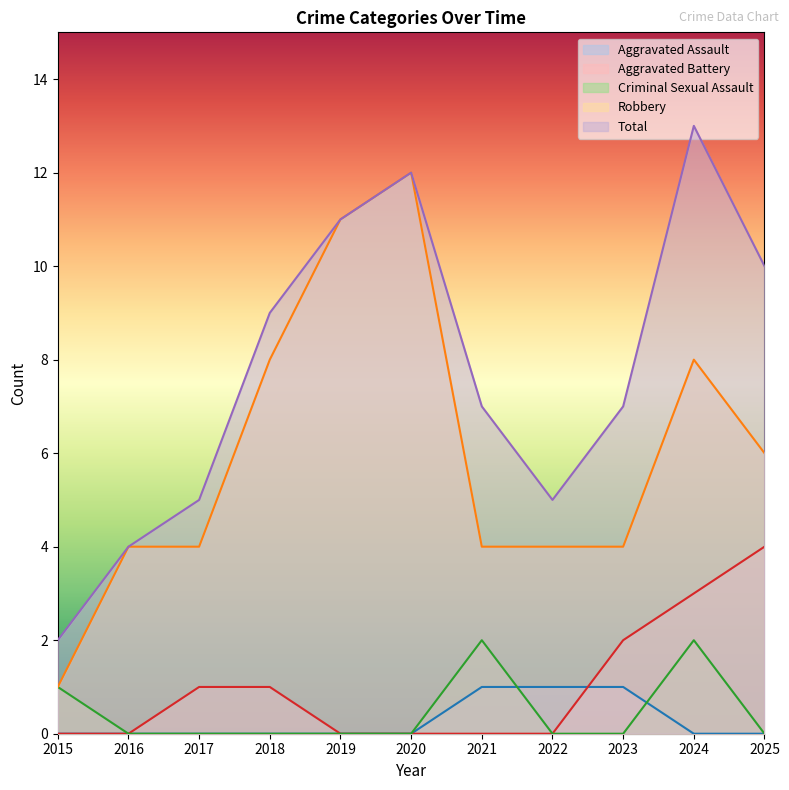

What is the maximum value for Aggravated Assault?

1